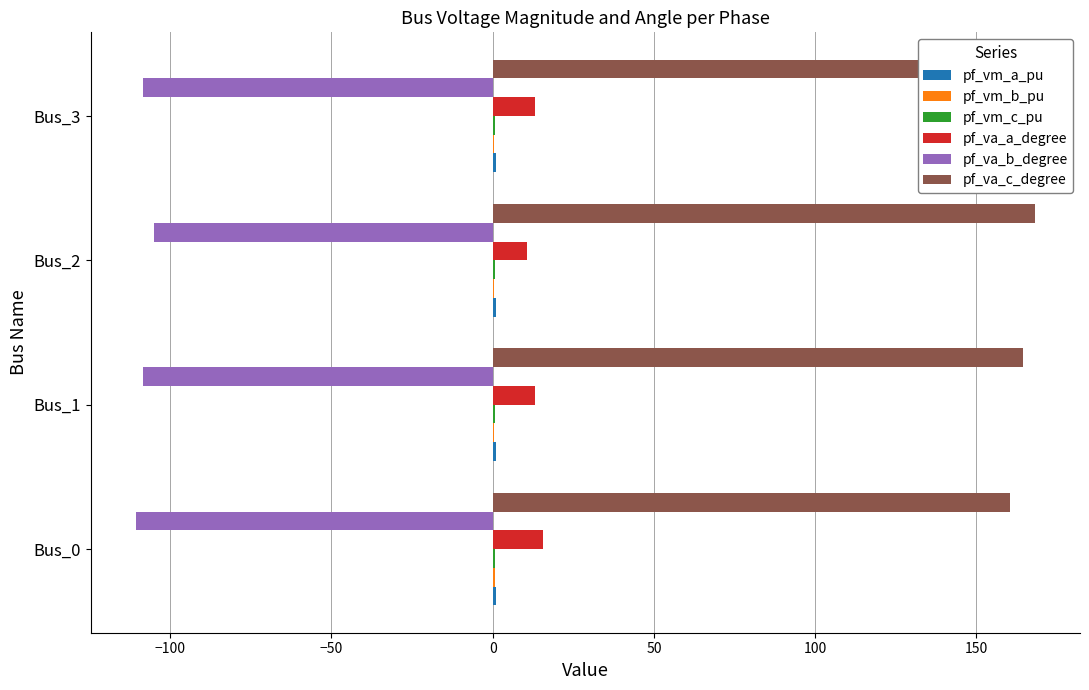

Is it true that pf_va_c_degree equals 220.2 at Bus_0?

False